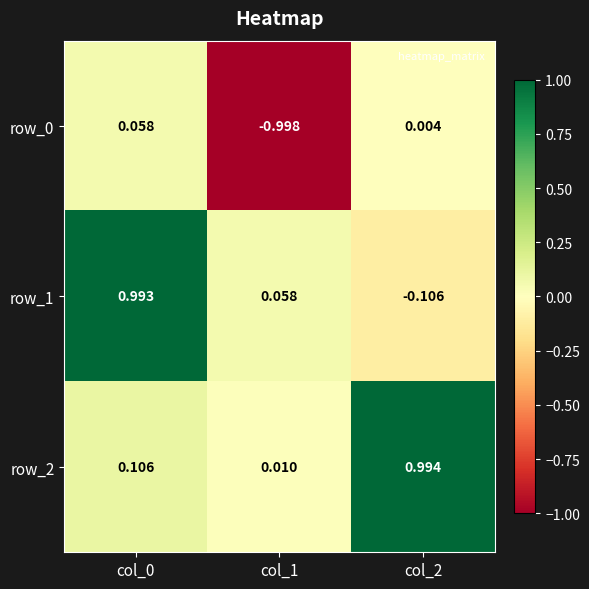

Reading left to right, extract all data points from this chart.

row_0: col_0=0.1	col_1=-1.0	col_2=0.0
row_1: col_0=1.0	col_1=0.1	col_2=-0.1
row_2: col_0=0.1	col_1=0.0	col_2=1.0